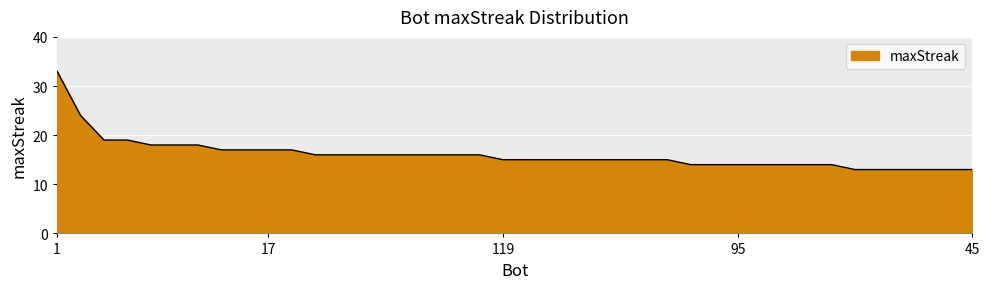

Reading left to right, extract all data points from this chart.

33	24	19	19	18	18	18	17	17	17	17	16	16	16	16	16	16	16	16	15	15	15	15	15	15	15	15	14	14	14	14	14	14	14	13	13	13	13	13	13